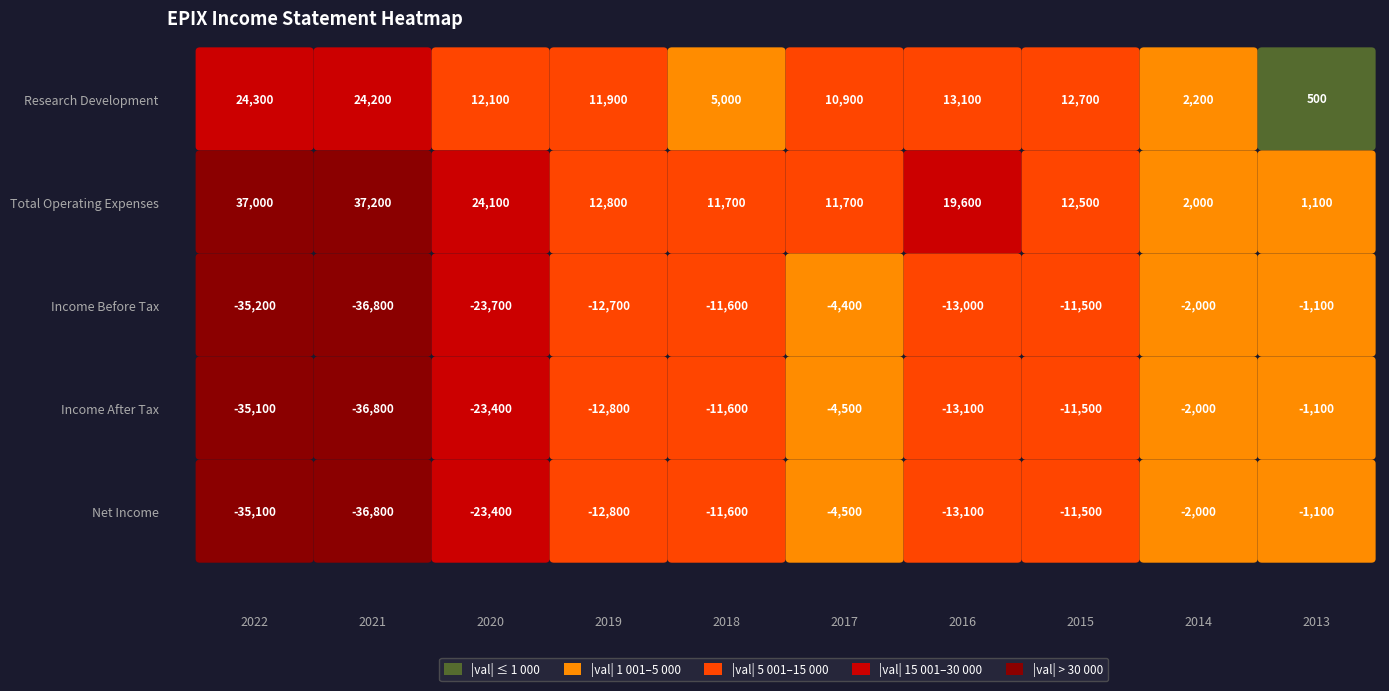

At how many categories does at least one series exceed -11651?

10